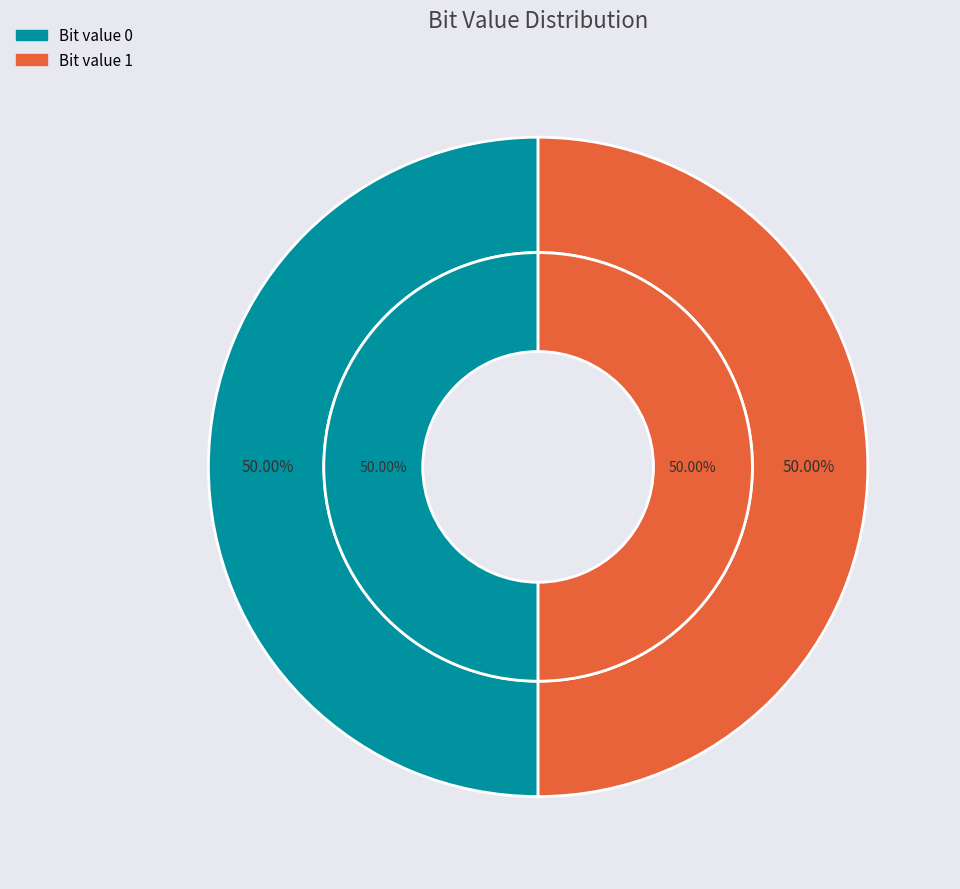

To the nearest percent, what is the combined percentage of 0 and 1?

100%